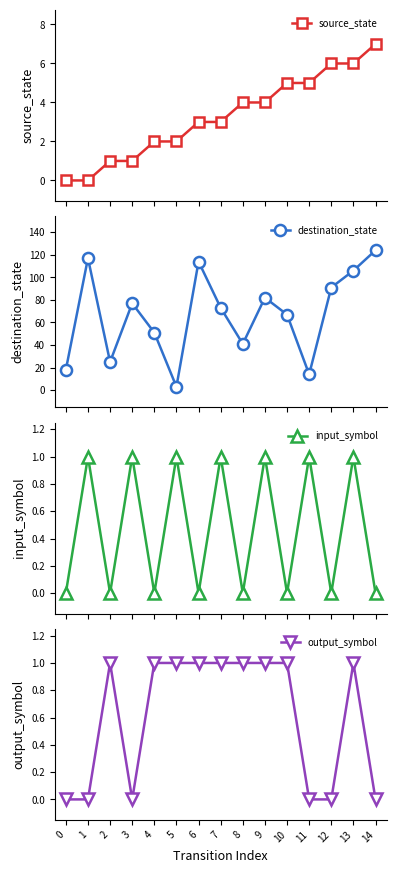

What is the value of the destination_state point at the 15th from the left?

124